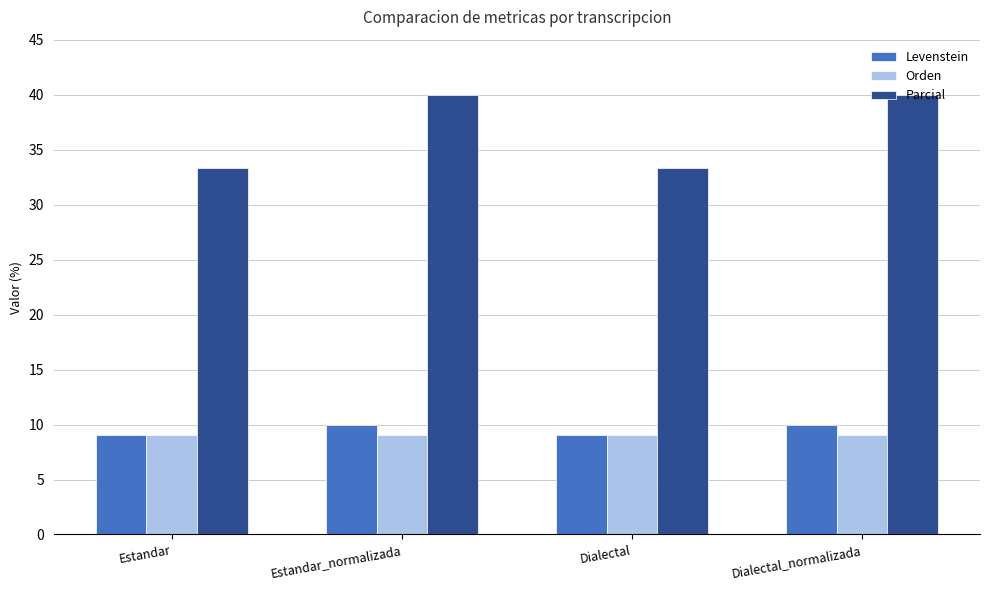

What is the difference between the highest and lowest values at Dialectal_normalizada?

30.9